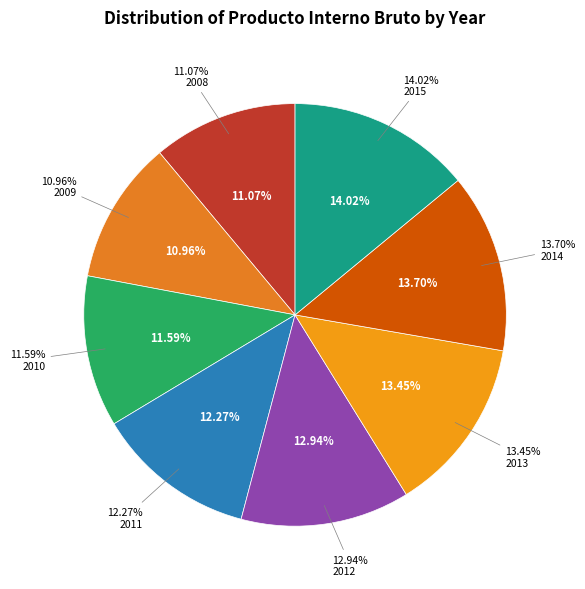

Does 2009 represent more than half of the total?

No